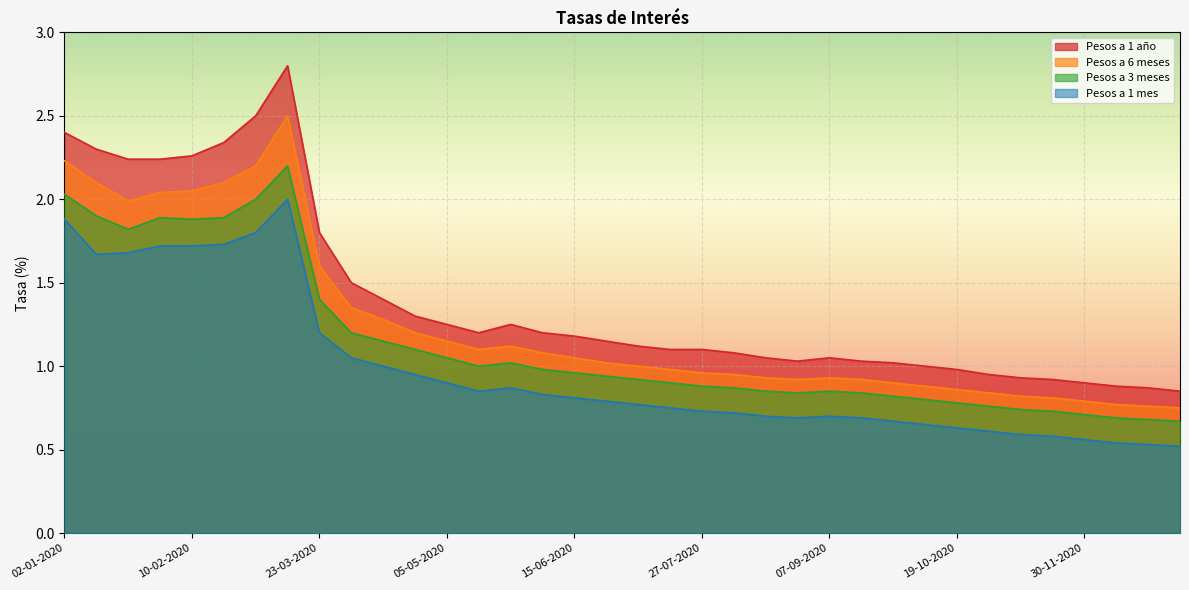

True or false: Pesos a 1 año and Pesos a 1 mes cross at least once.

False